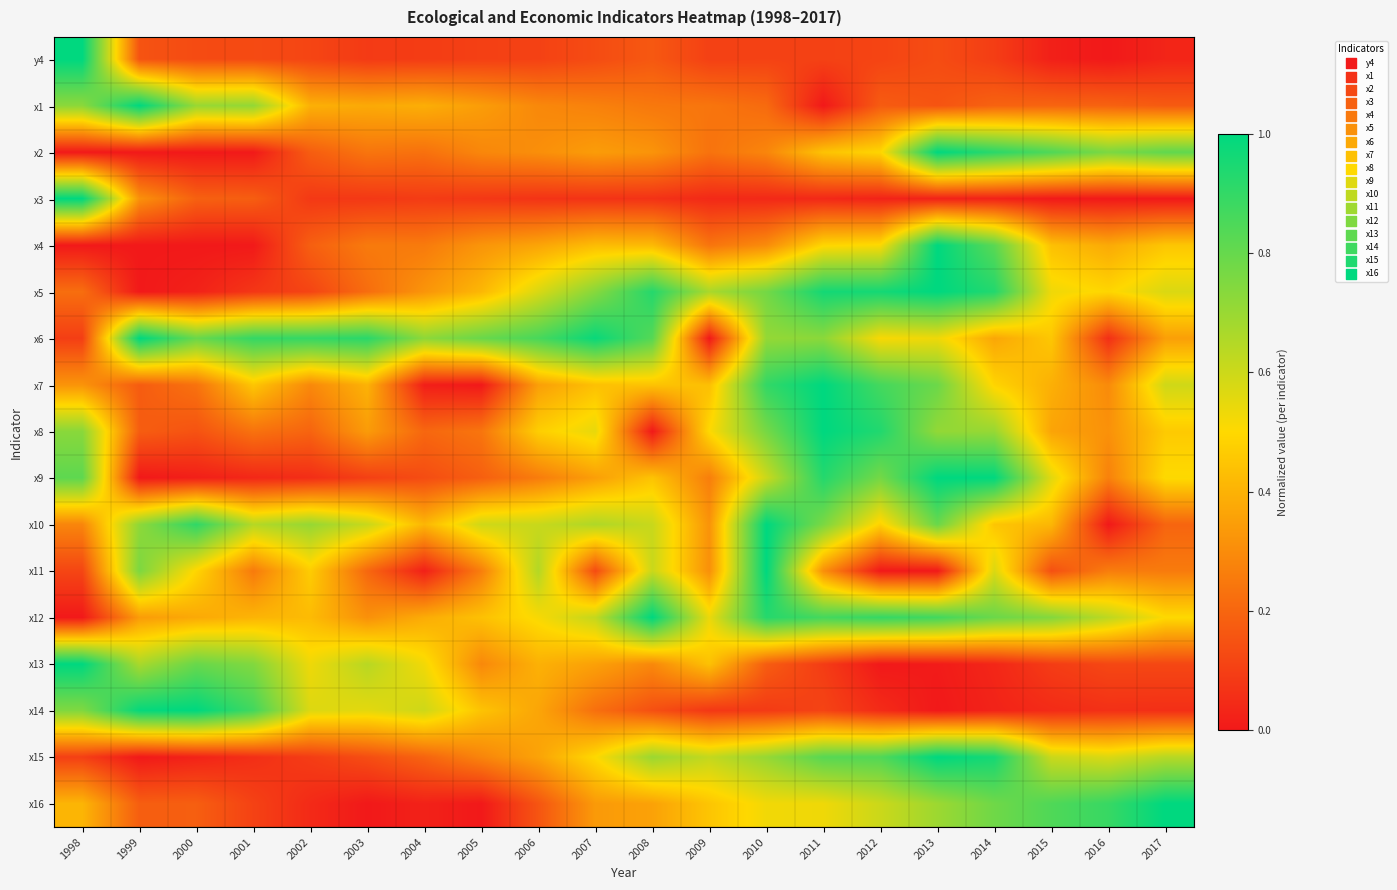

How many distinct data groups are displayed?

17